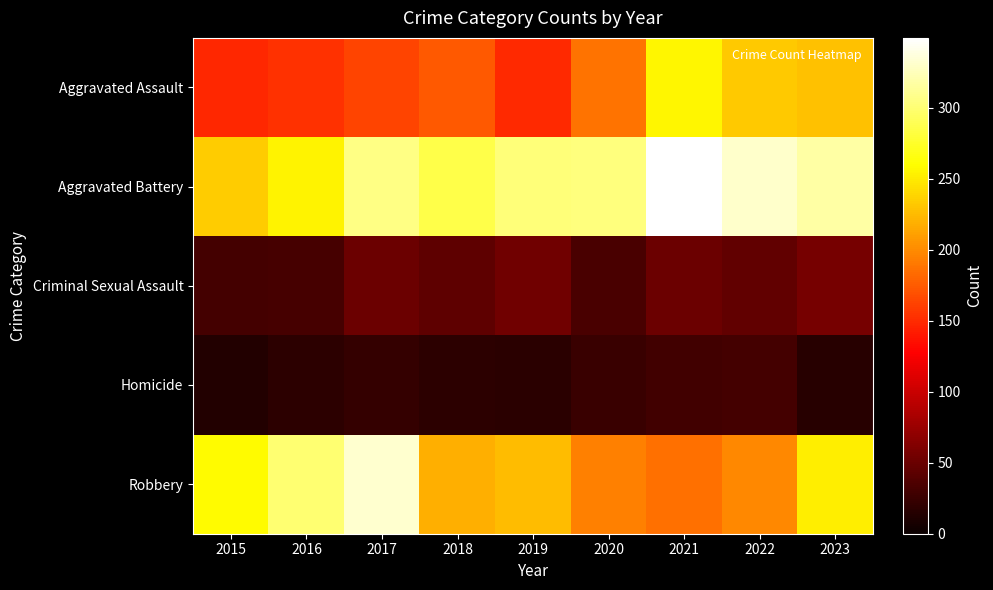

What is the smallest value displayed?

13